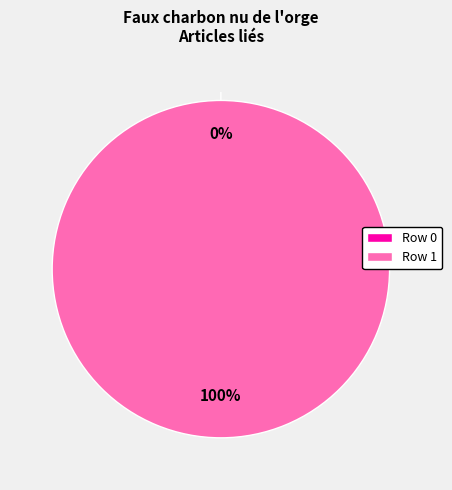

Which slice represents more than half of the pie?

Row 1